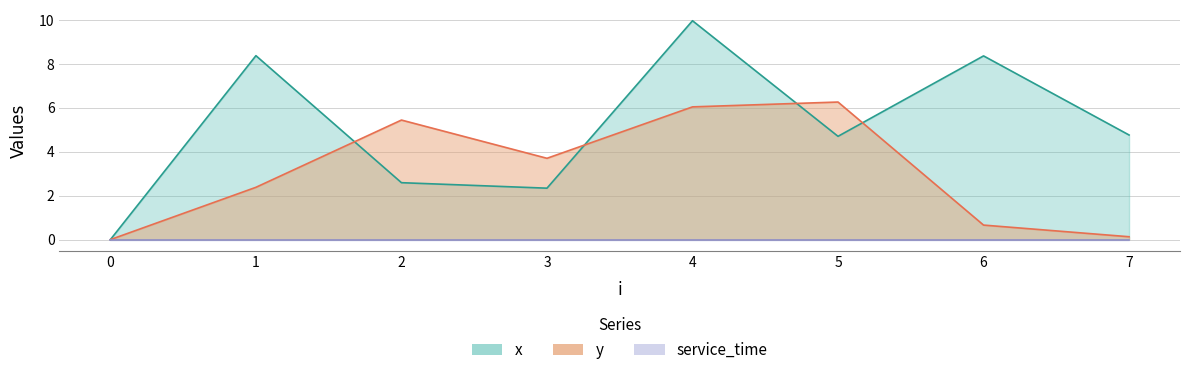

Is it true that x equals 2.3 at 3?

True